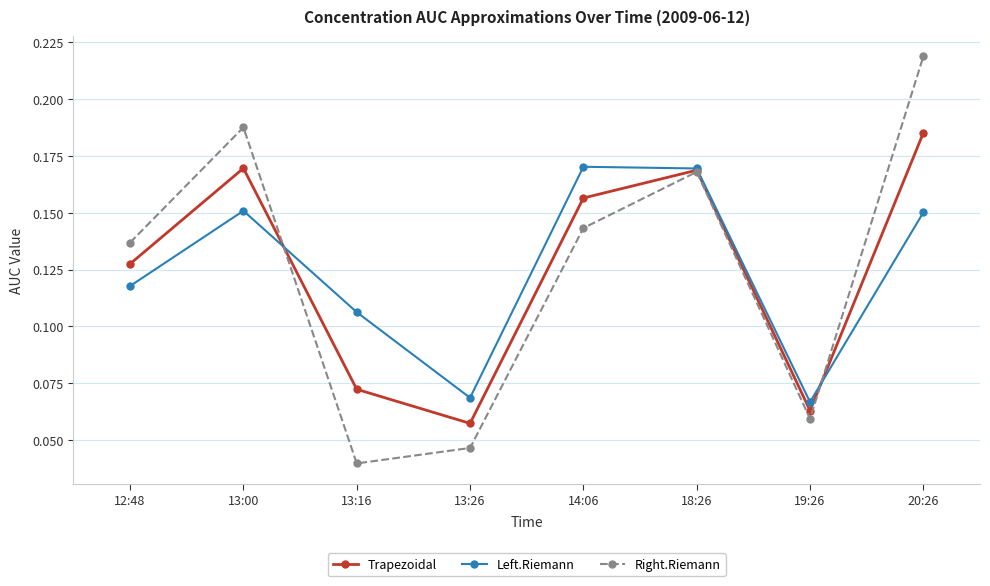

Count the Left.Riemann values in the range 0 to 1.

8